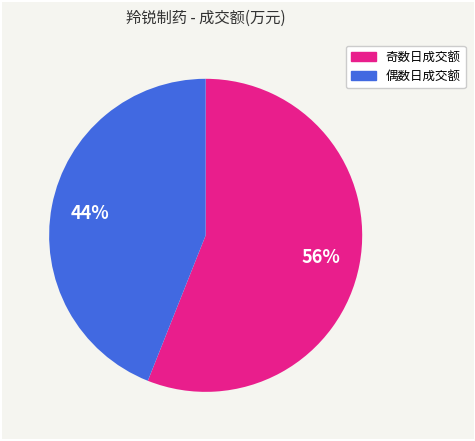

Does any single category account for the majority?

Yes